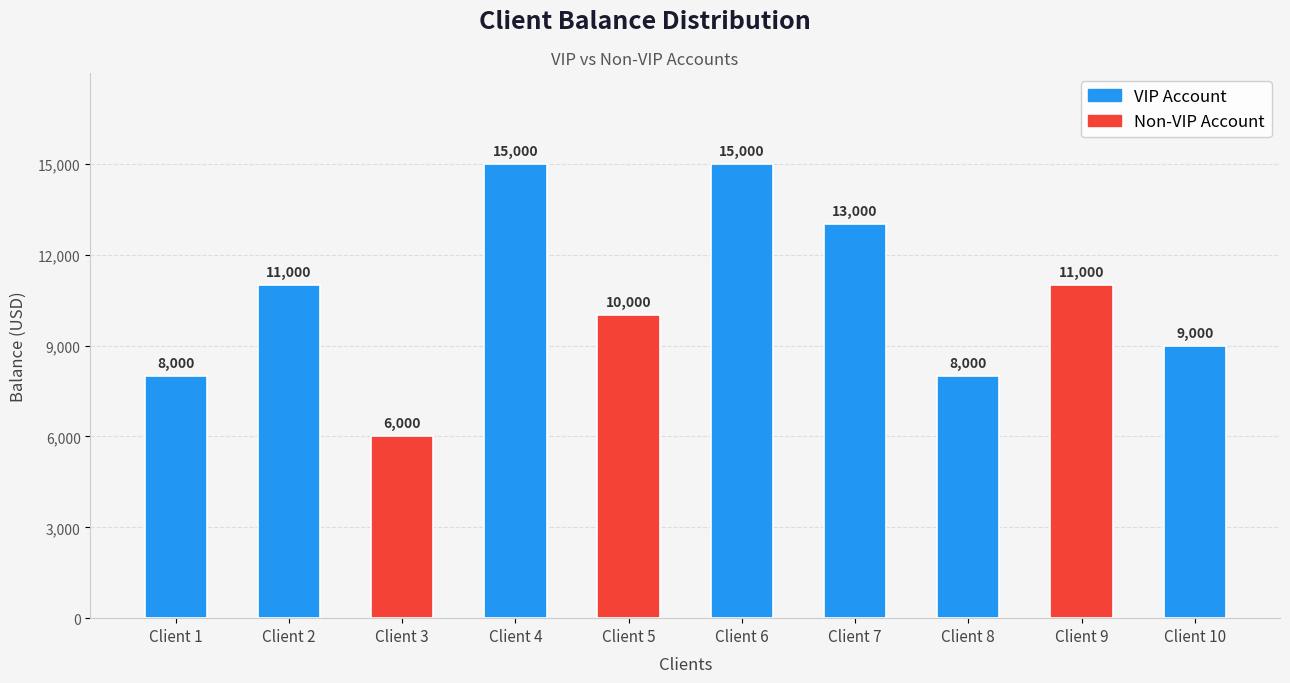

Is it true that the value at Client 10 is 9000?

True